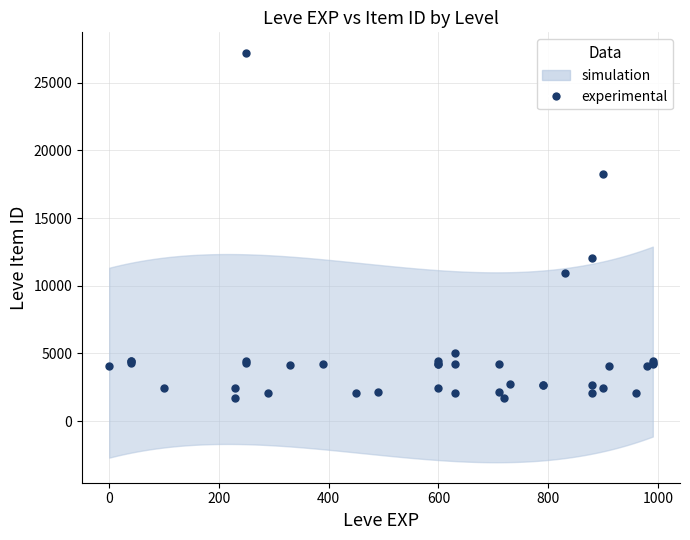

What Y value in the scatter plot is closest to 14448?

12018